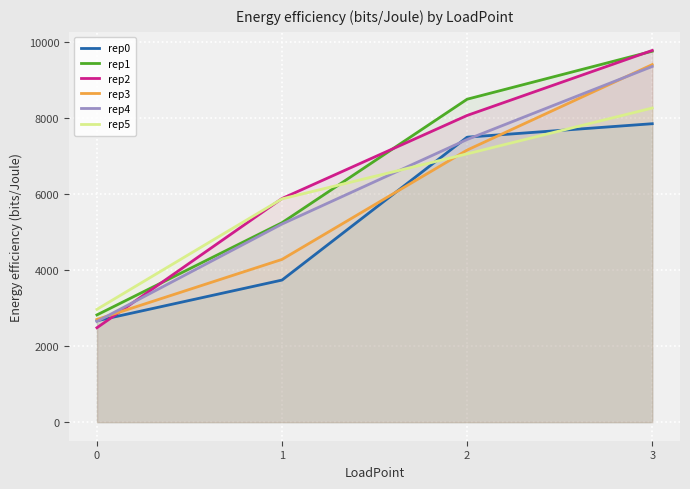

True or false: rep3 and rep4 intersect in this chart.

True